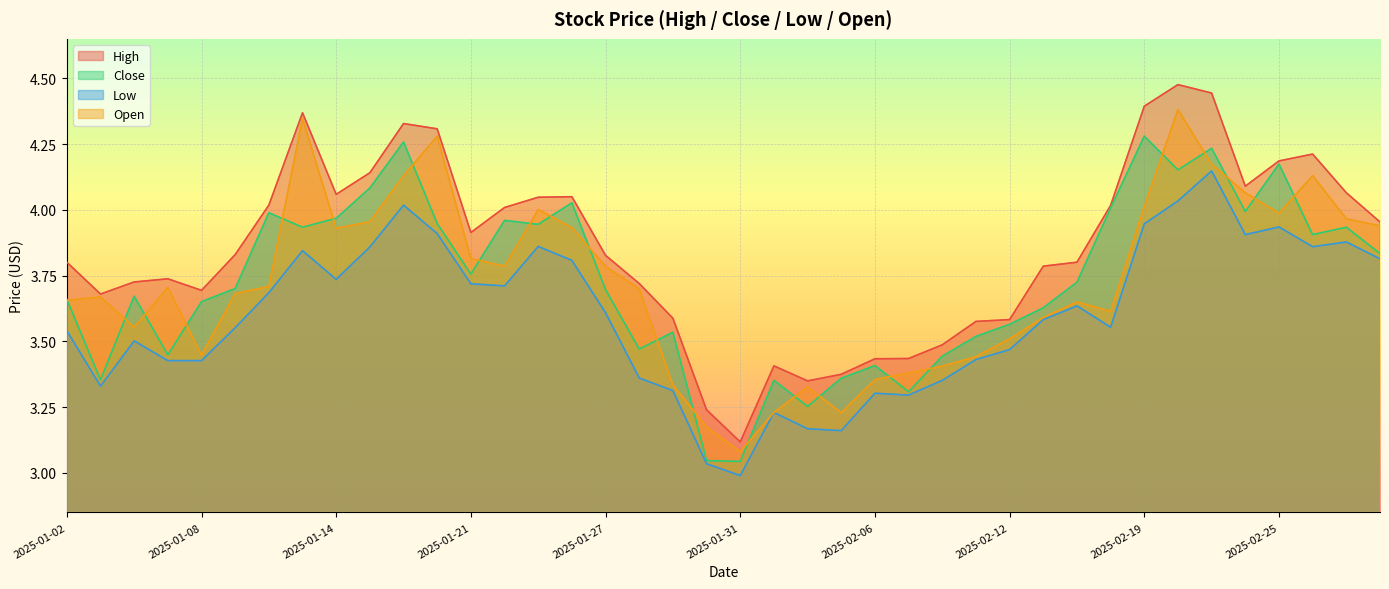

Which label corresponds to the smallest value in the chart?

2025-01-31